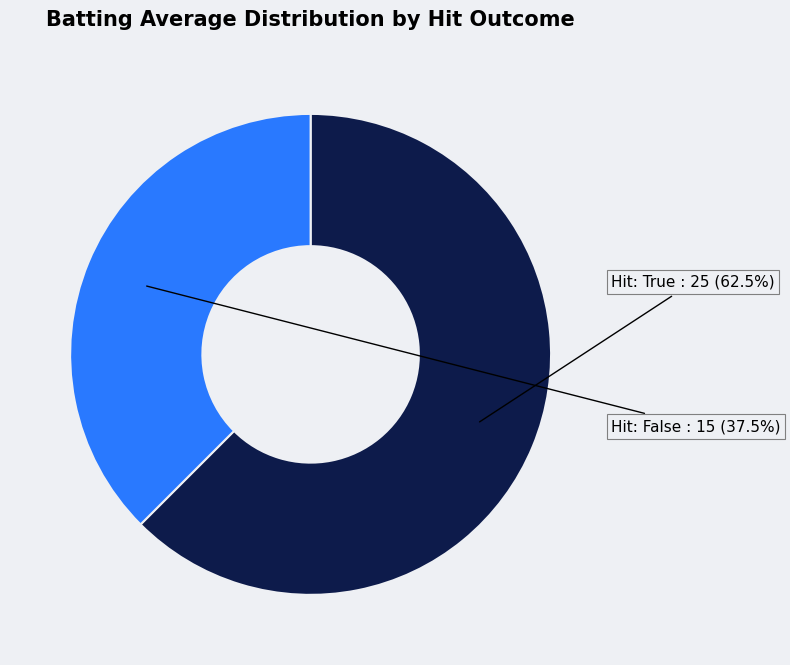

Does Hit: False represent more than half of the total?

No